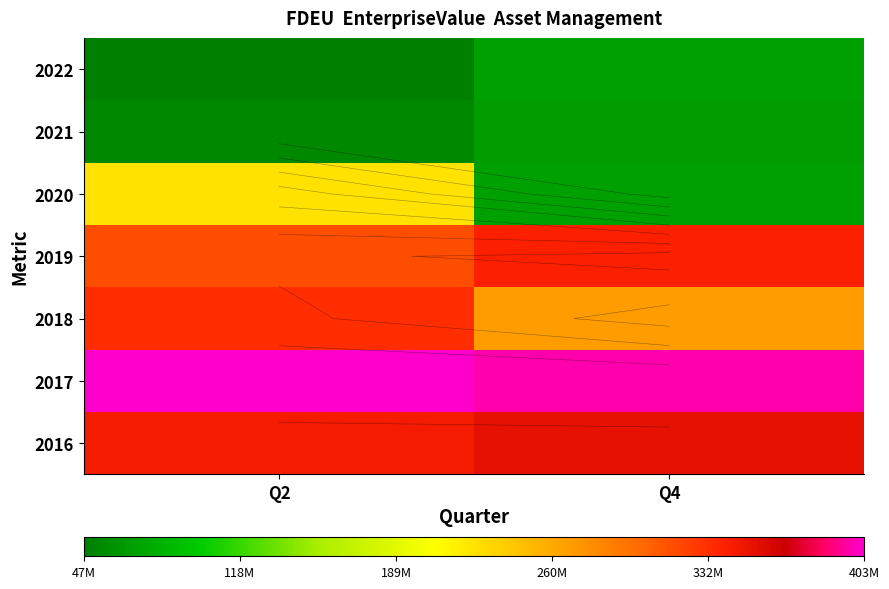

True or false: 2016 has a value of 343335400.0 at Q2.

True